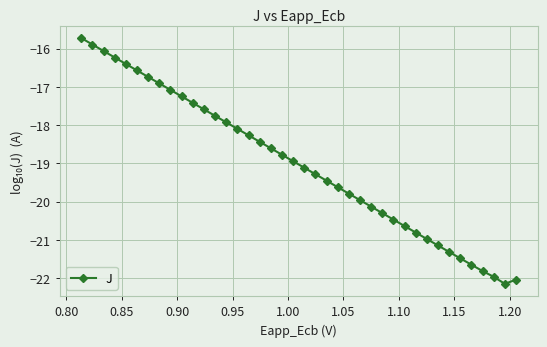

What is the average value?

-19.0